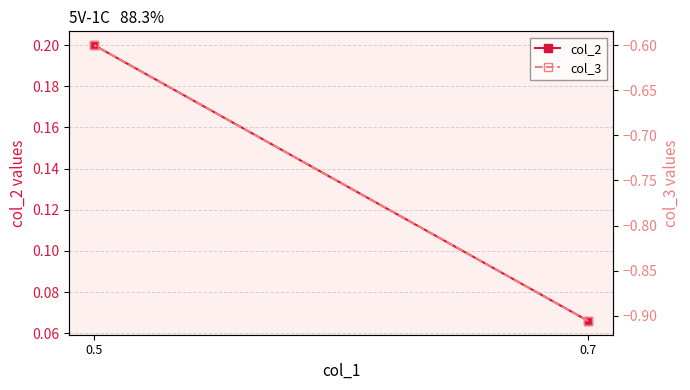

At 0.5, list the series in order from largest to smallest.

col_2, col_3